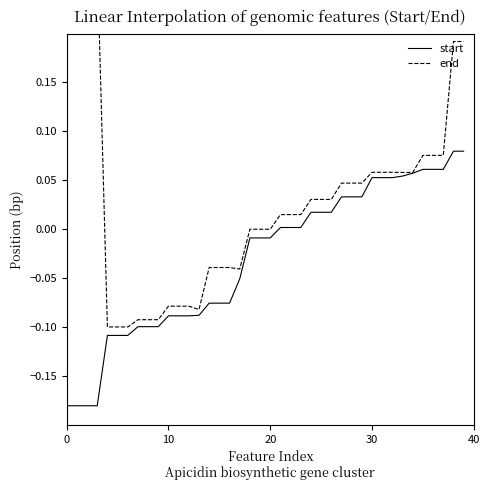

At which category is the sum across all series the highest?

38